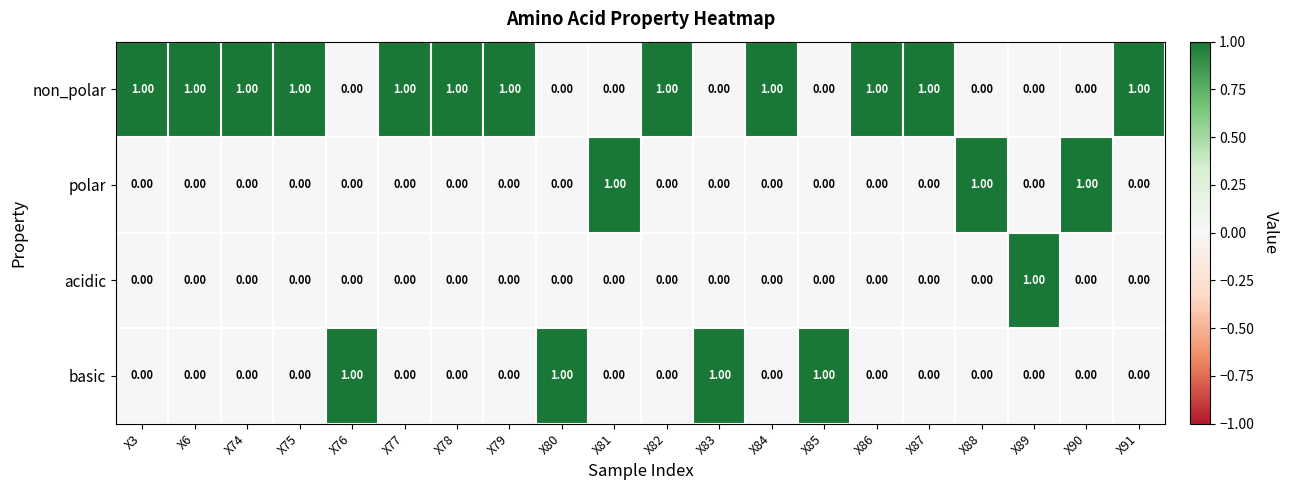

Is the value of polar at X76 greater than the value of basic at X80?

No